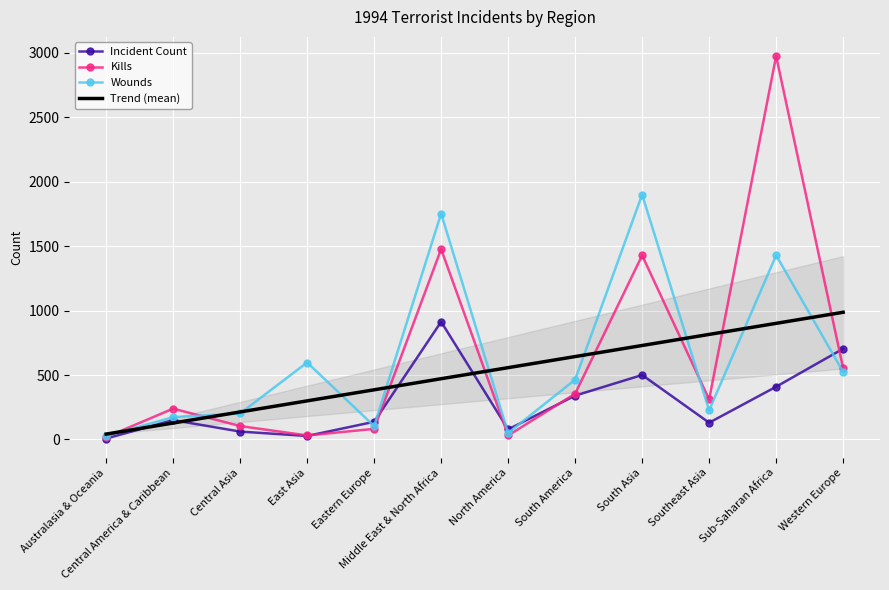

What is the average value of the Kills series?

634